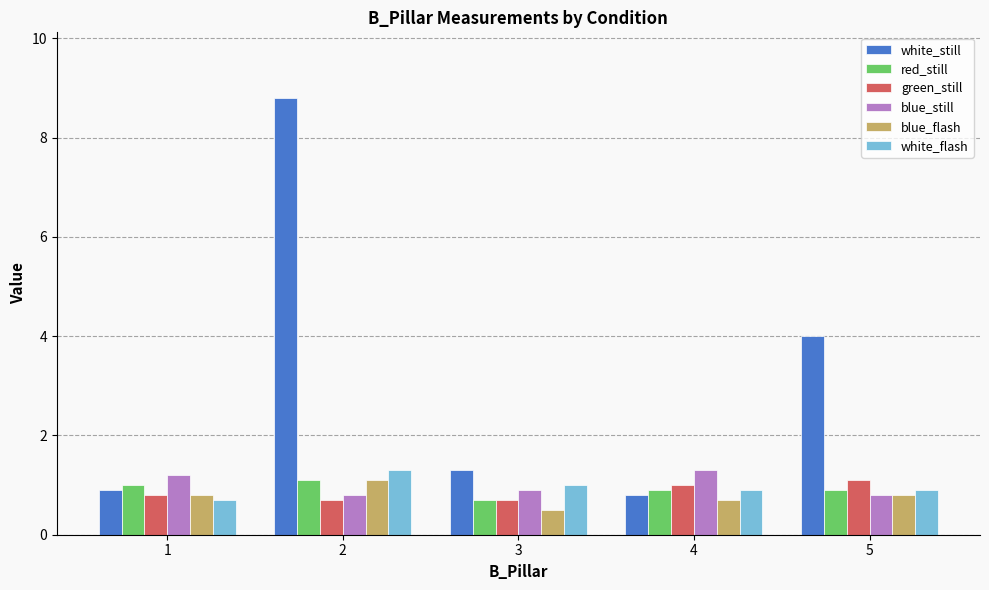

What is the minimum value shown in the chart?

0.5